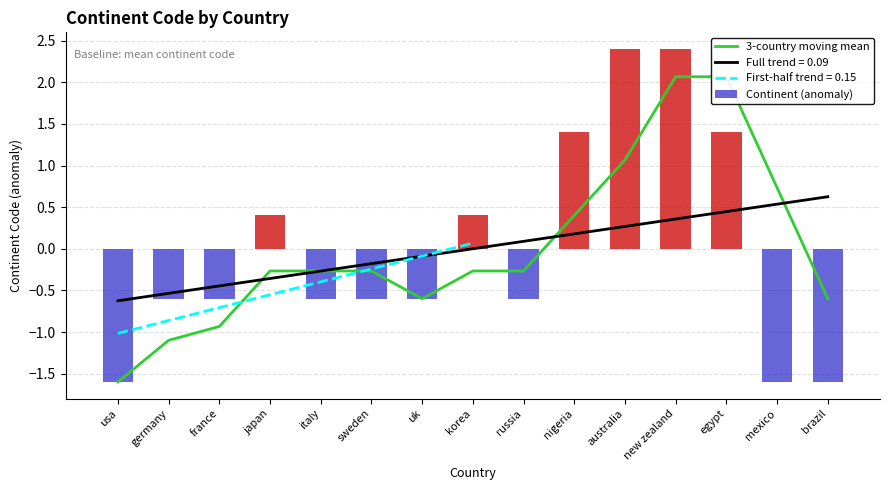

Reading left to right, list all the values displayed in this chart.

3-country moving mean: usa=-1.6	germany=-1.1	france=-0.9	japan=-0.3	italy=-0.3	sweden=-0.3	uk=-0.6	korea=-0.3	russia=-0.3	nigeria=0.4	australia=1.1	new zealand=2.1	egypt=2.1	mexico=0.7	brazil=-0.6
Continent (anomaly): usa=-1.6	germany=-0.6	france=-0.6	japan=0.4	italy=-0.6	sweden=-0.6	uk=-0.6	korea=0.4	russia=-0.6	nigeria=1.4	australia=2.4	new zealand=2.4	egypt=1.4	mexico=-1.6	brazil=-1.6